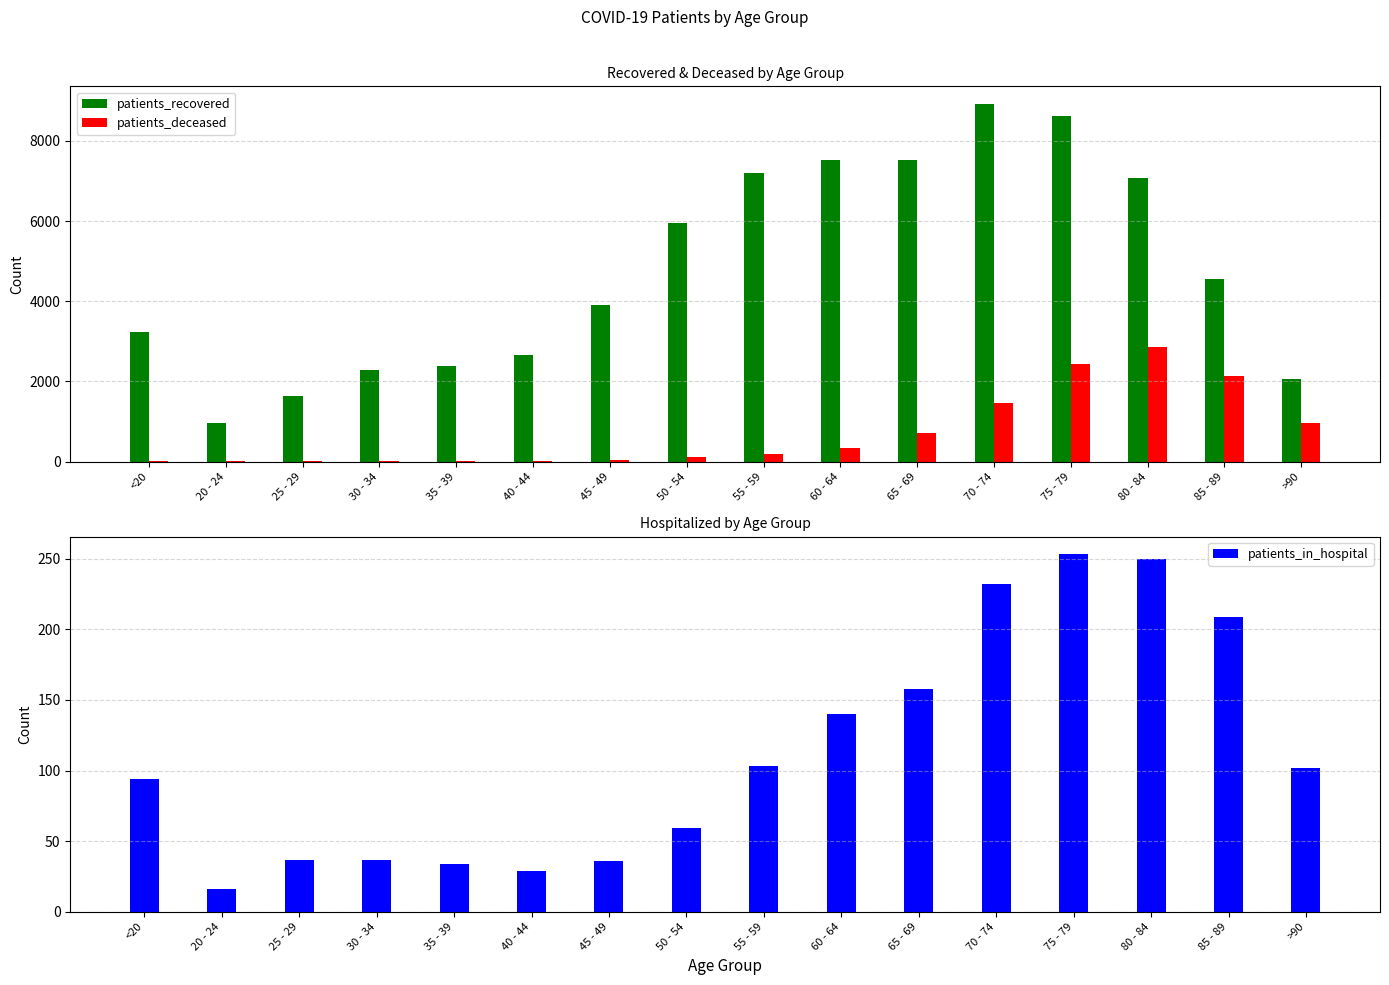

What is the spread (max minus min) of values at <20?

3214